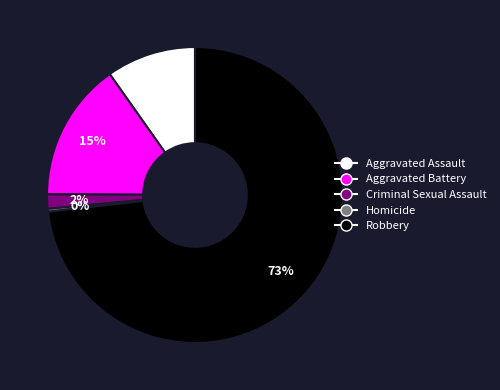

What is the ratio of the value at Criminal Sexual Assault to the value at Homicide?

5.0